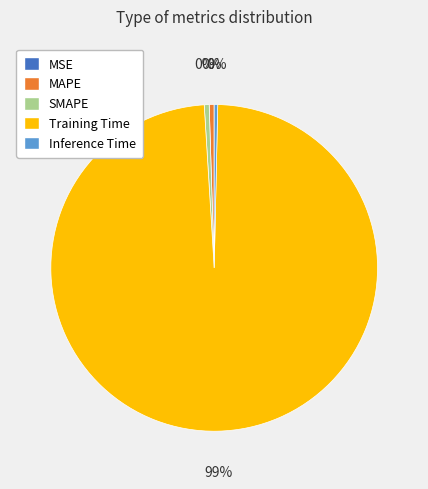

Combined, do SMAPE and MAPE account for over 50%?

No